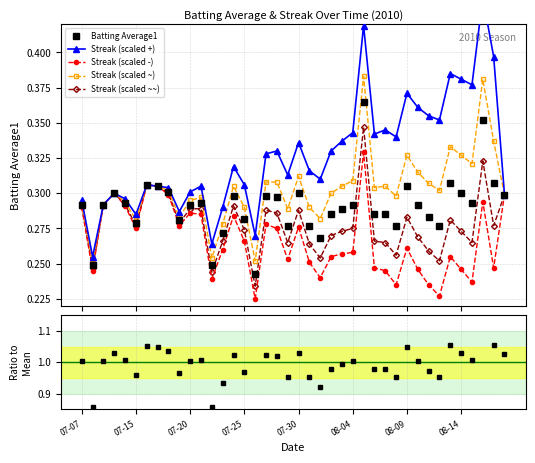

True or false: Streak (scaled +) and Ratio to Mean intersect in this chart.

False